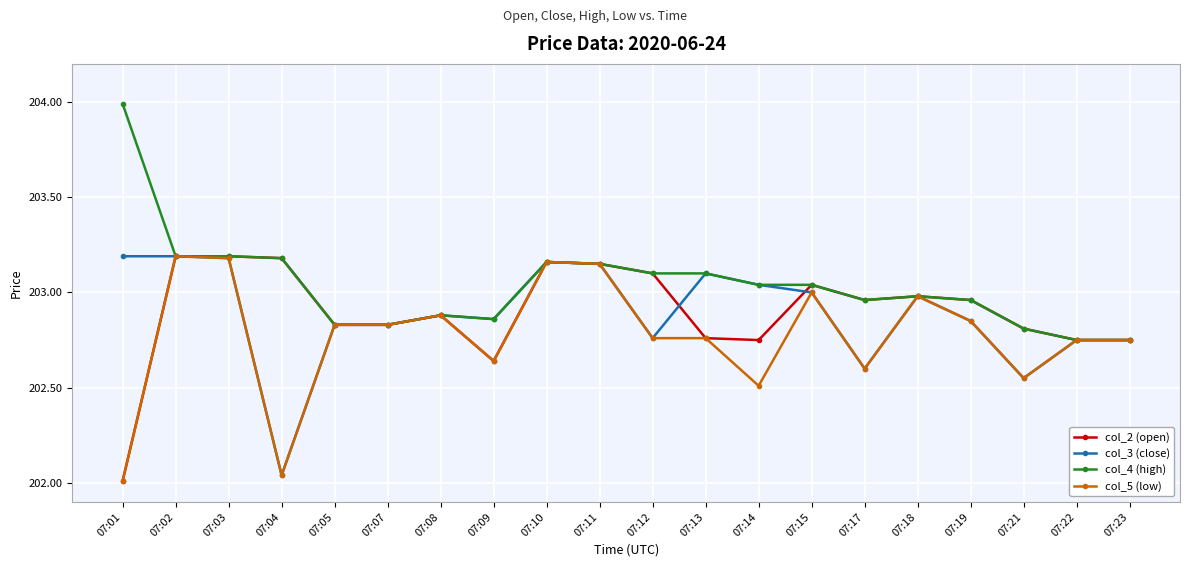

How many categories are shown in the chart?

20